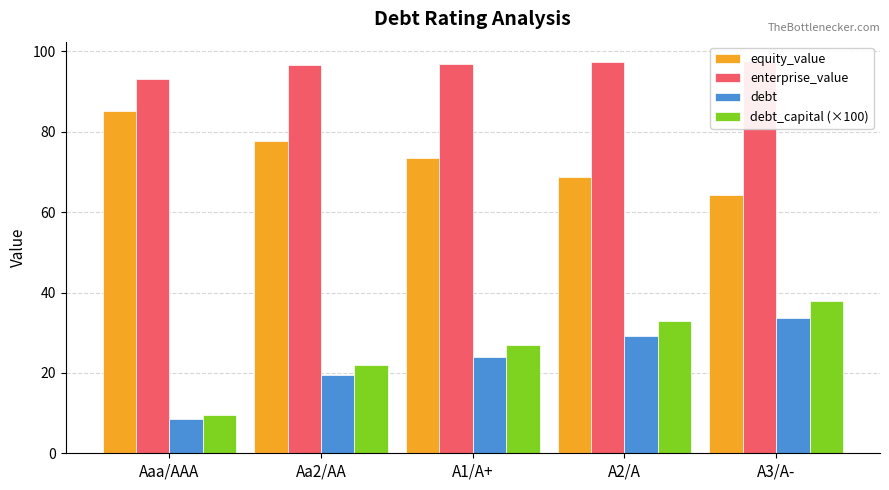

How many bars are there in total?

20